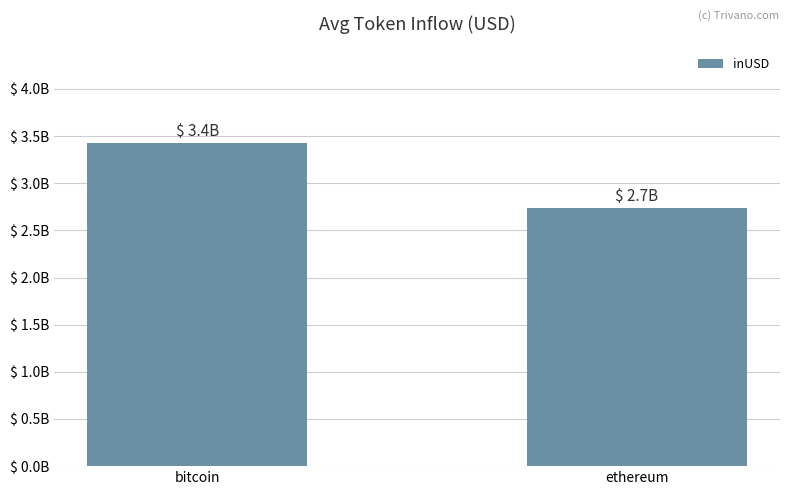

What is the minimum value shown in the chart?

2742501267.0